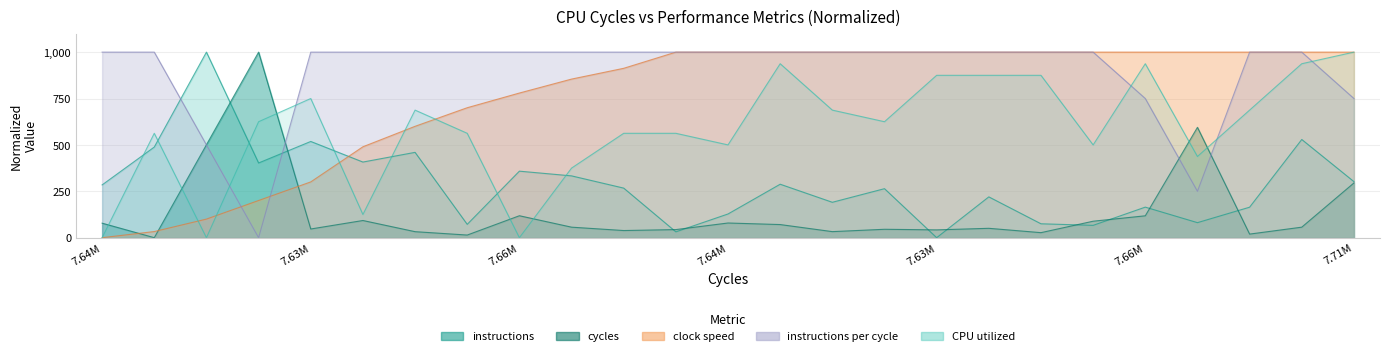

Read the clock_speed_scaled value at 7.71M.

1000.0